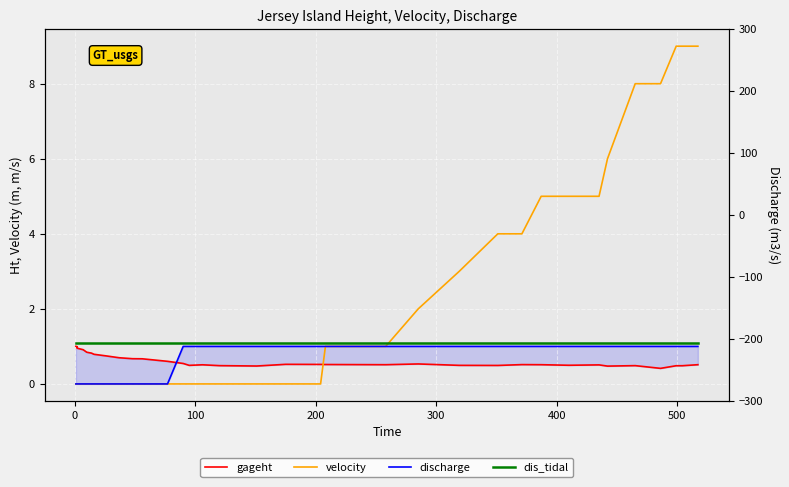

How many series are shown in this chart?

4